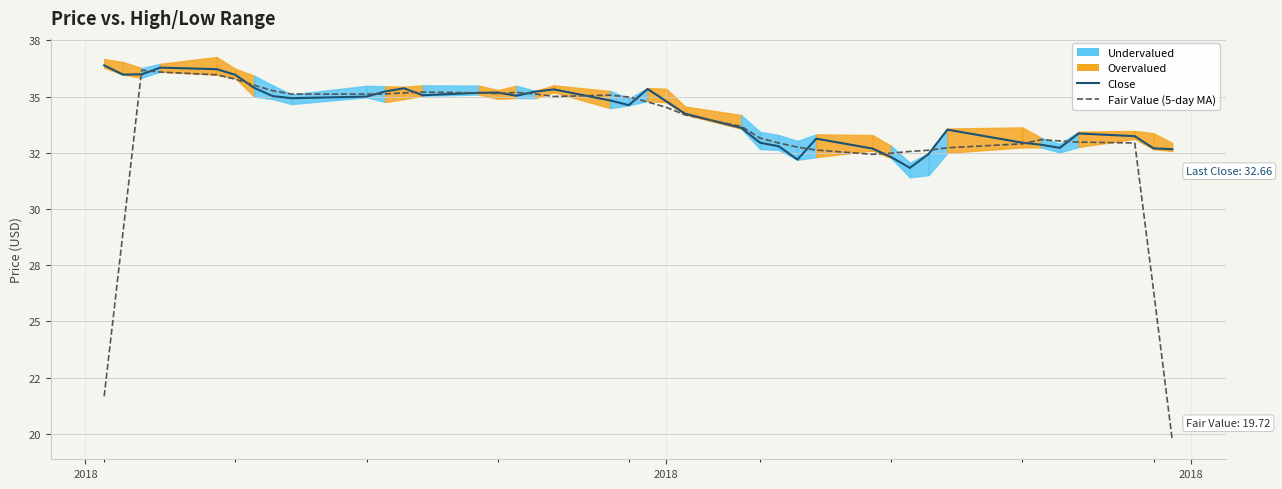

What is the sum of all Close values?

1370.6